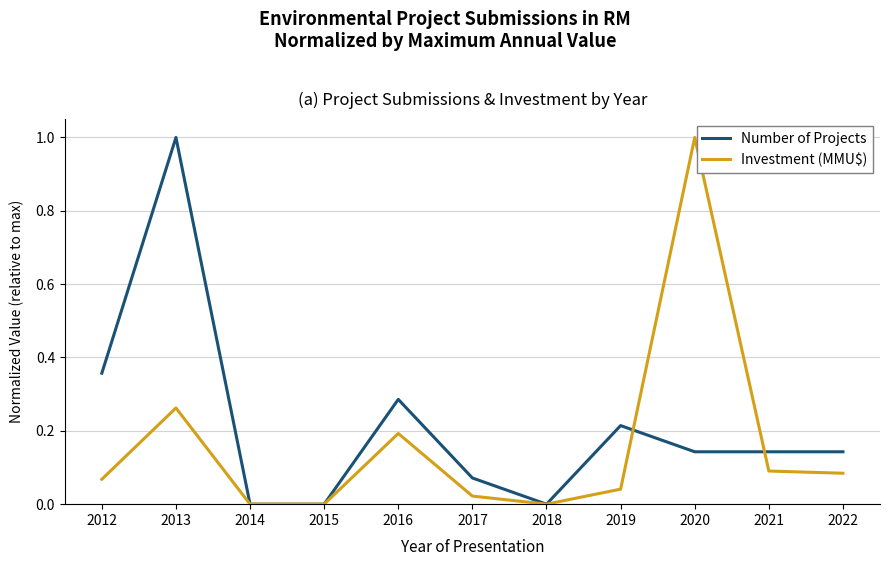

What is the maximum value shown in the chart?

1.0